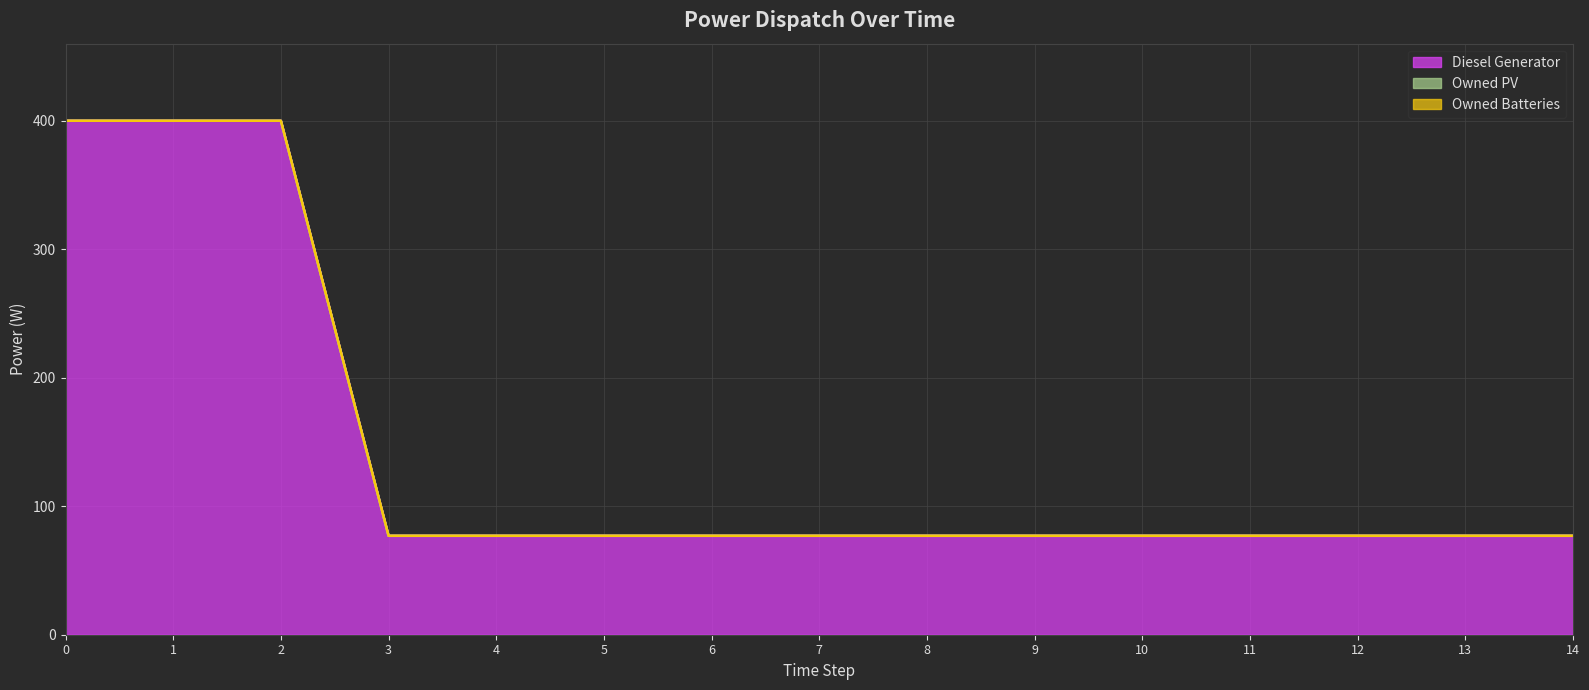

Reading left to right, extract all data points from this chart.

Diesel Generator: 0=400	1=400	2=400	3=77	4=77	5=77	6=77	7=77	8=77	9=77	10=77	11=77	12=77	13=77	14=77
Owned PV: 0=0	1=0	2=0	3=0	4=0	5=0	6=0	7=0	8=0	9=0	10=0	11=0	12=0	13=0	14=0
Owned Batteries: 0=0	1=0	2=0	3=0	4=0	5=0	6=0	7=0	8=0	9=0	10=0	11=0	12=0	13=0	14=0